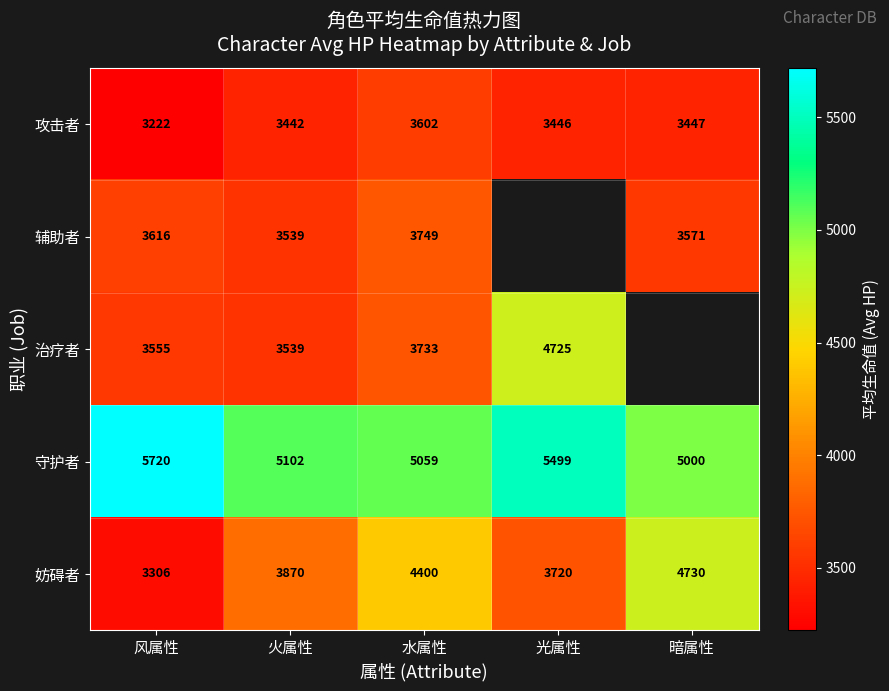

At how many categories does at least one series exceed 3437?

5